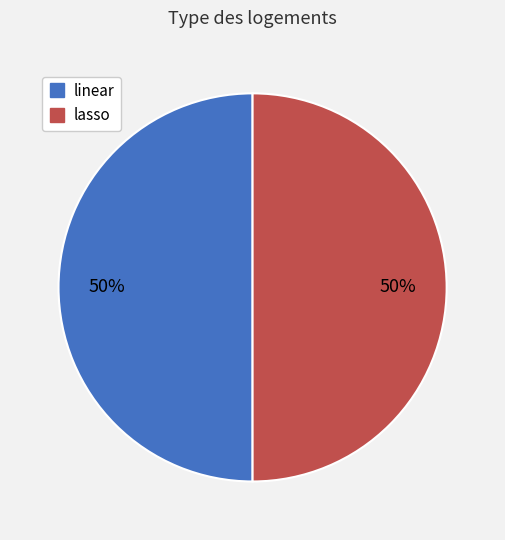

How many segments does this pie chart have?

2